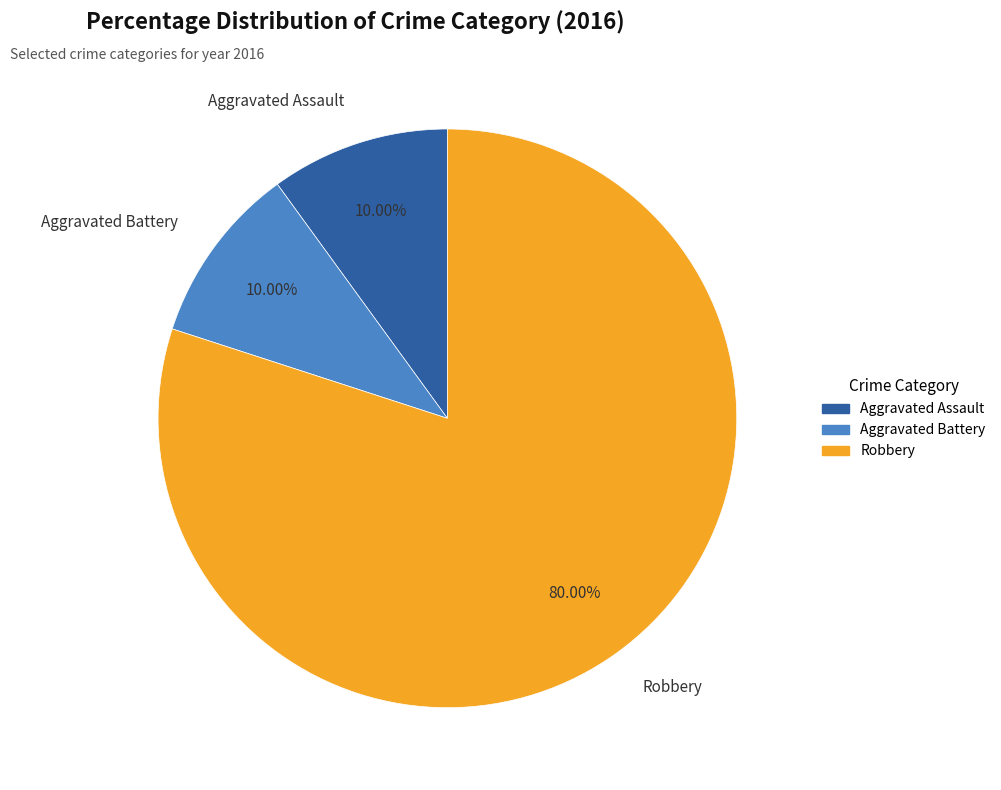

Combined, do Aggravated Assault and Robbery account for over 50%?

Yes